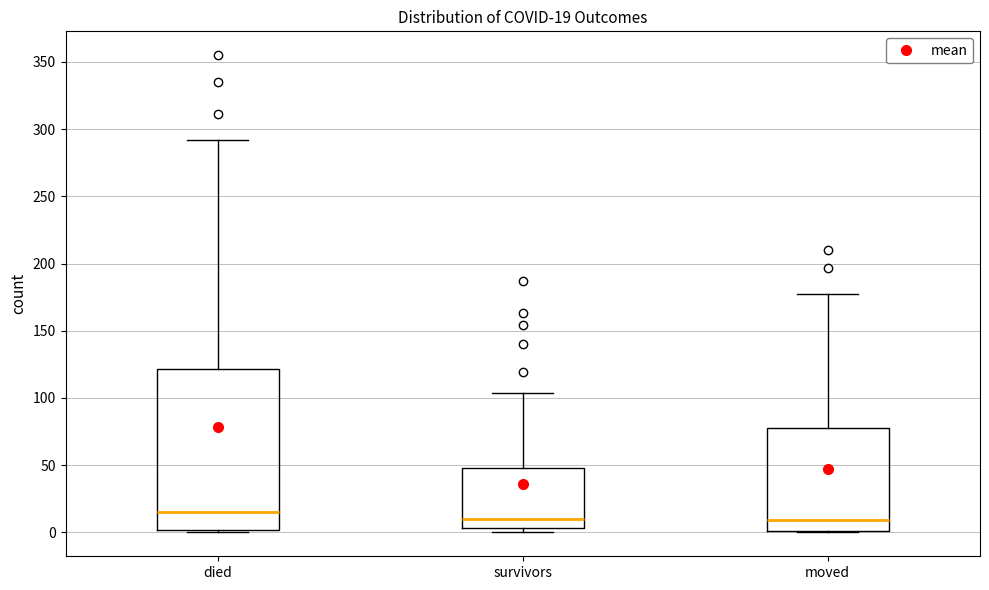

Comparing the boxes themselves (not the whiskers), which one is the tallest?

died